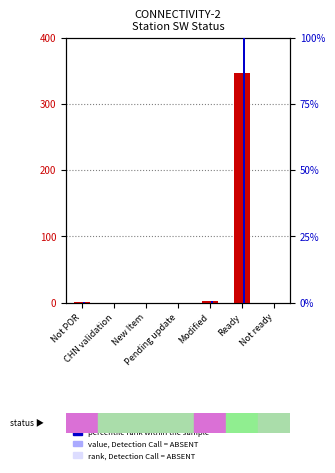

Which has a higher value, Not POR or CHN validation?

Not POR